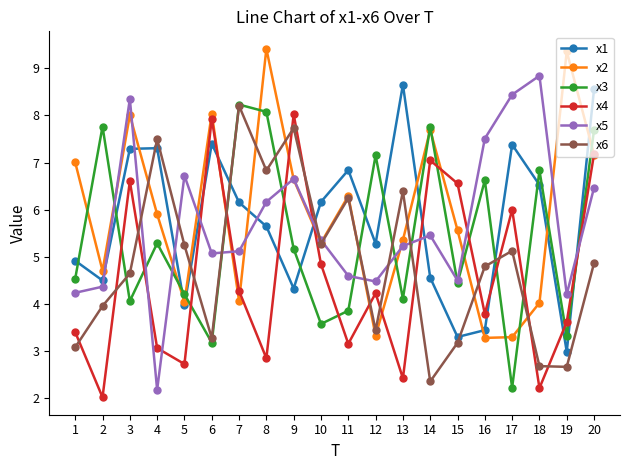

Between which two adjacent categories do x5 and x4 first intersect?

3 and 4